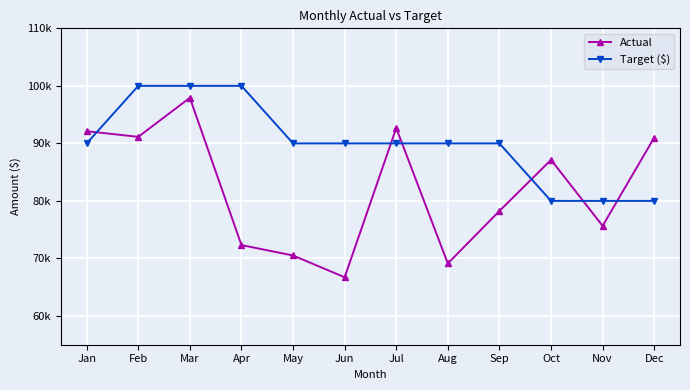

Does the chart have visible grid lines?

Yes